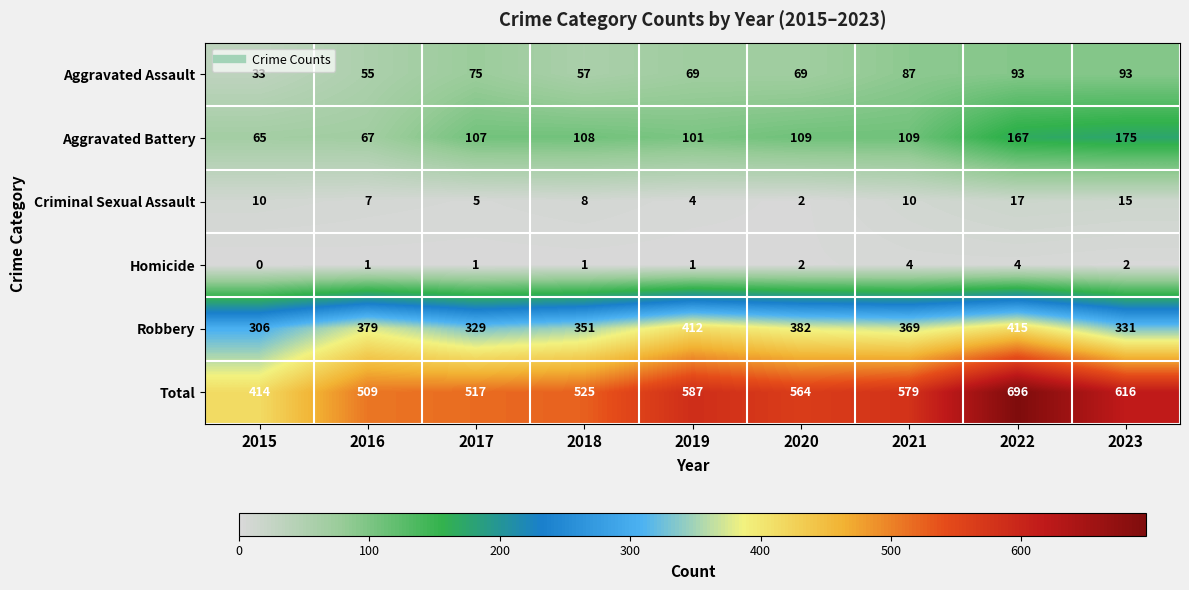

List the series in order of their peak value, highest first.

Total, Robbery, Aggravated Battery, Aggravated Assault, Criminal Sexual Assault, Homicide